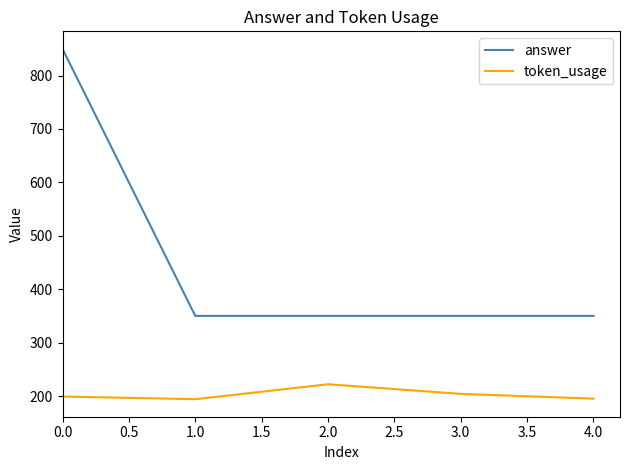

Does the chart have visible grid lines?

No